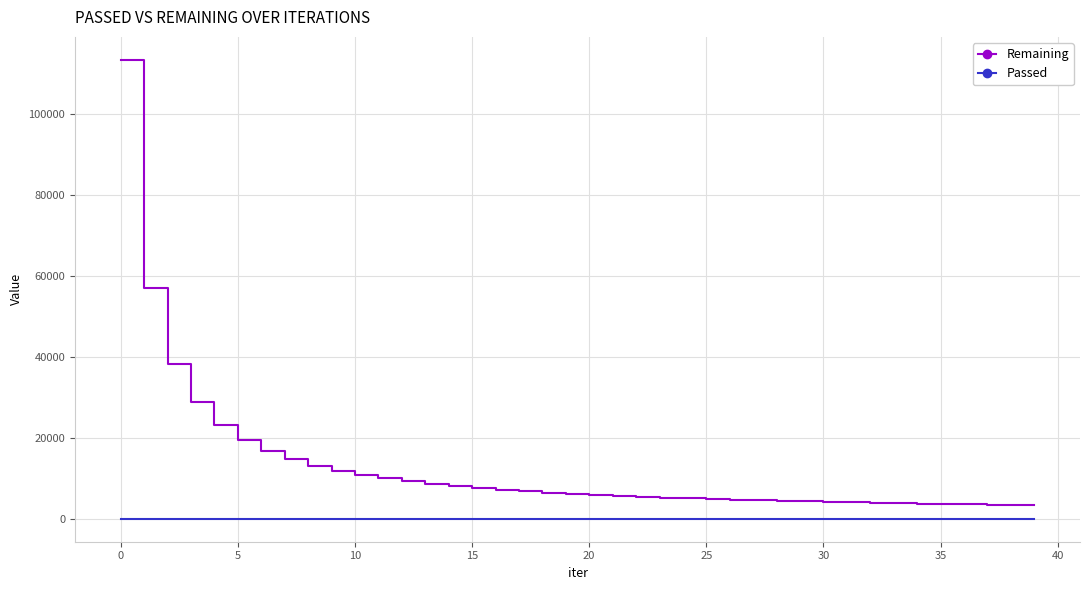

What is the difference between the maximum and minimum values in the Passed series?

30